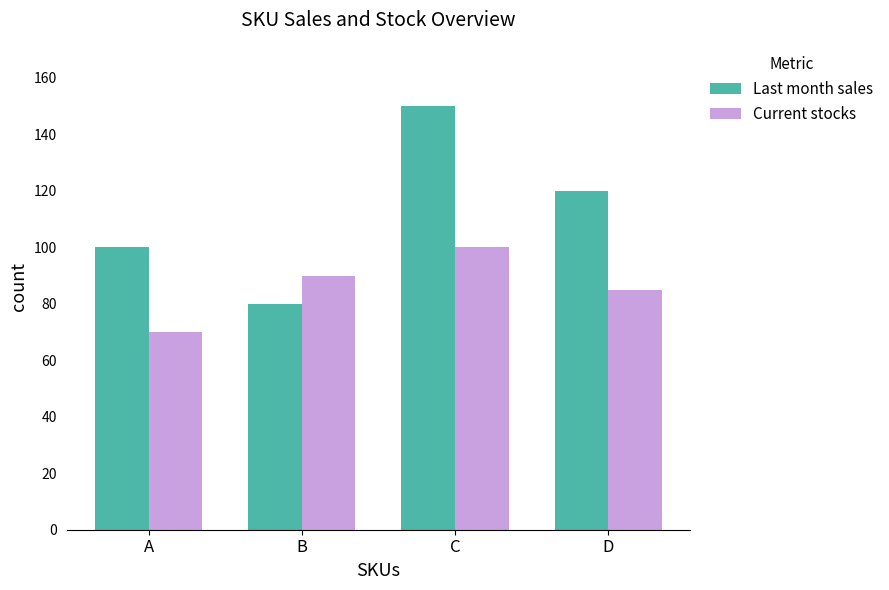

What is the difference between the Current stocks values at A and C?

30